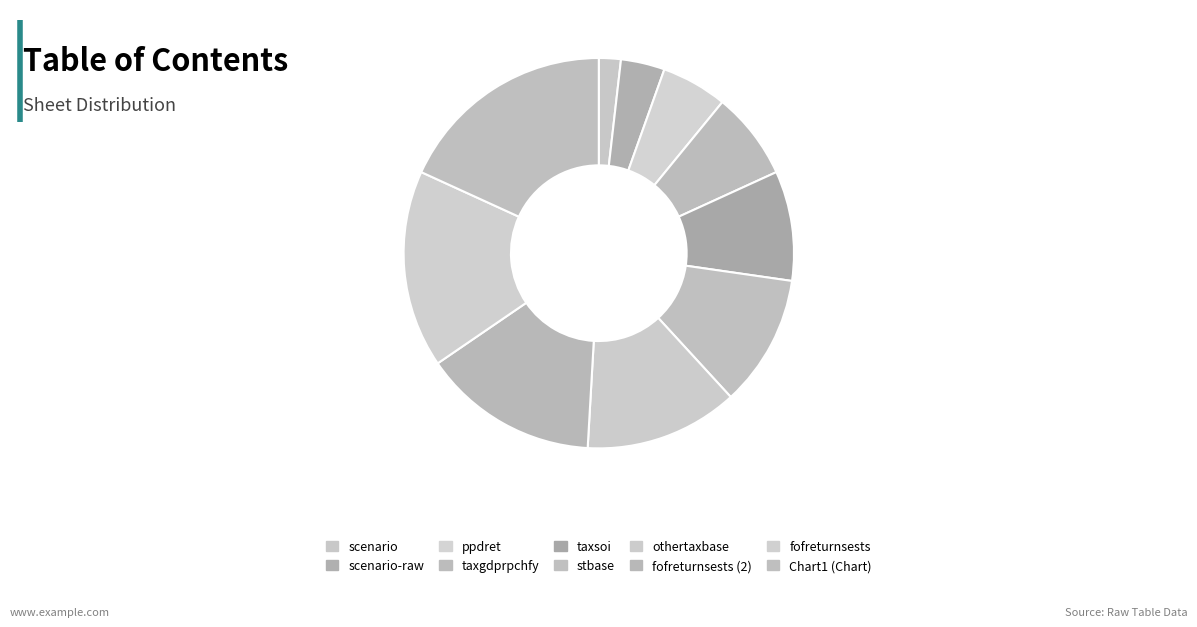

What is the change in value from stbase to othertaxbase?

+1